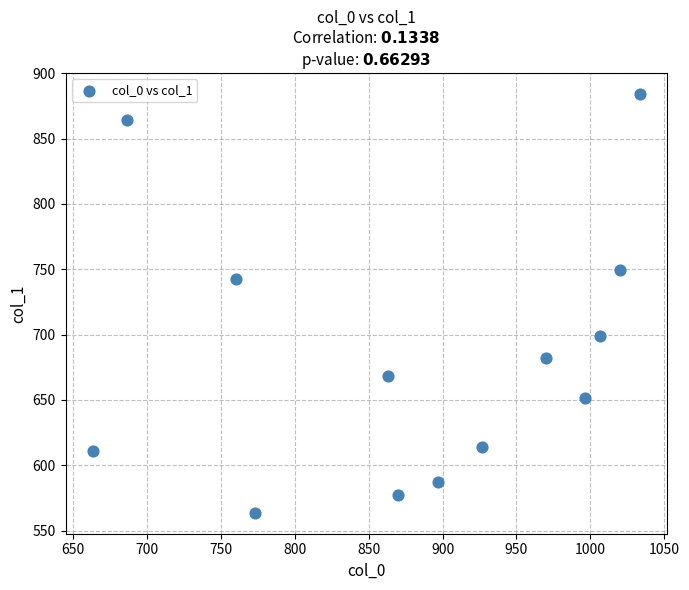

What Y value in the scatter plot is closest to 723?

742.5